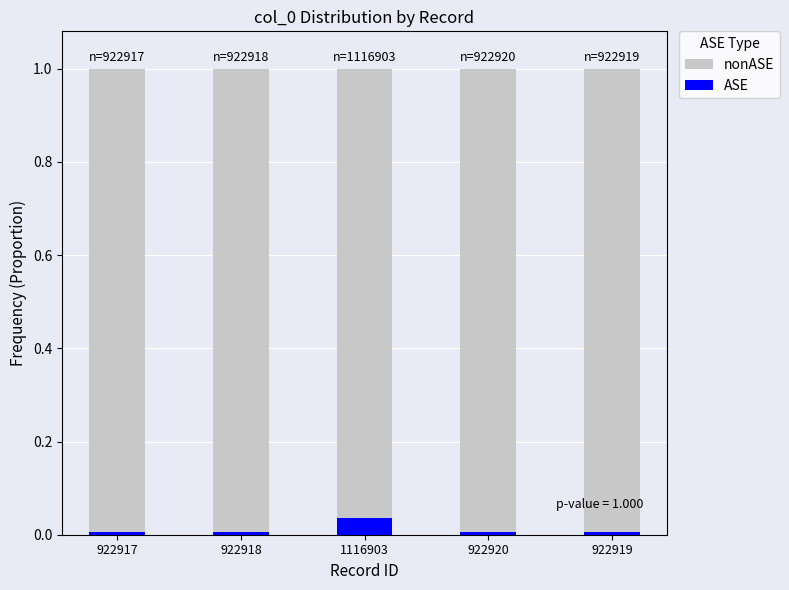

Is it true that ASE equals 0.0 at 922920?

True